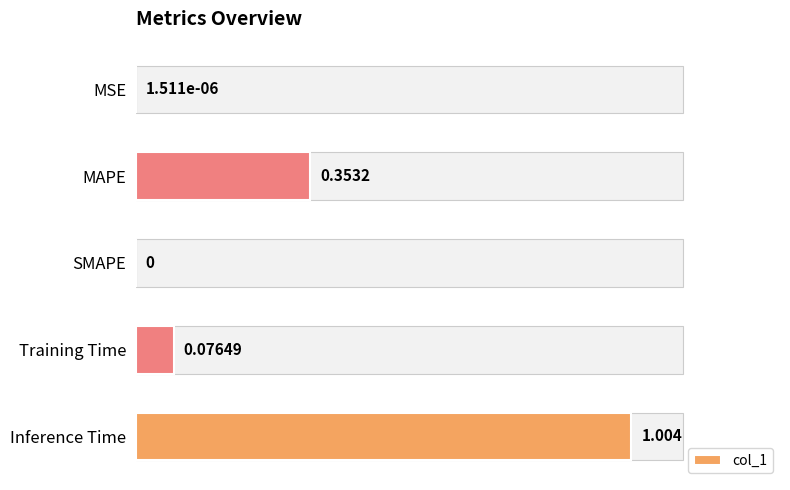

What is the difference between the maximum and second lowest values?

1.0